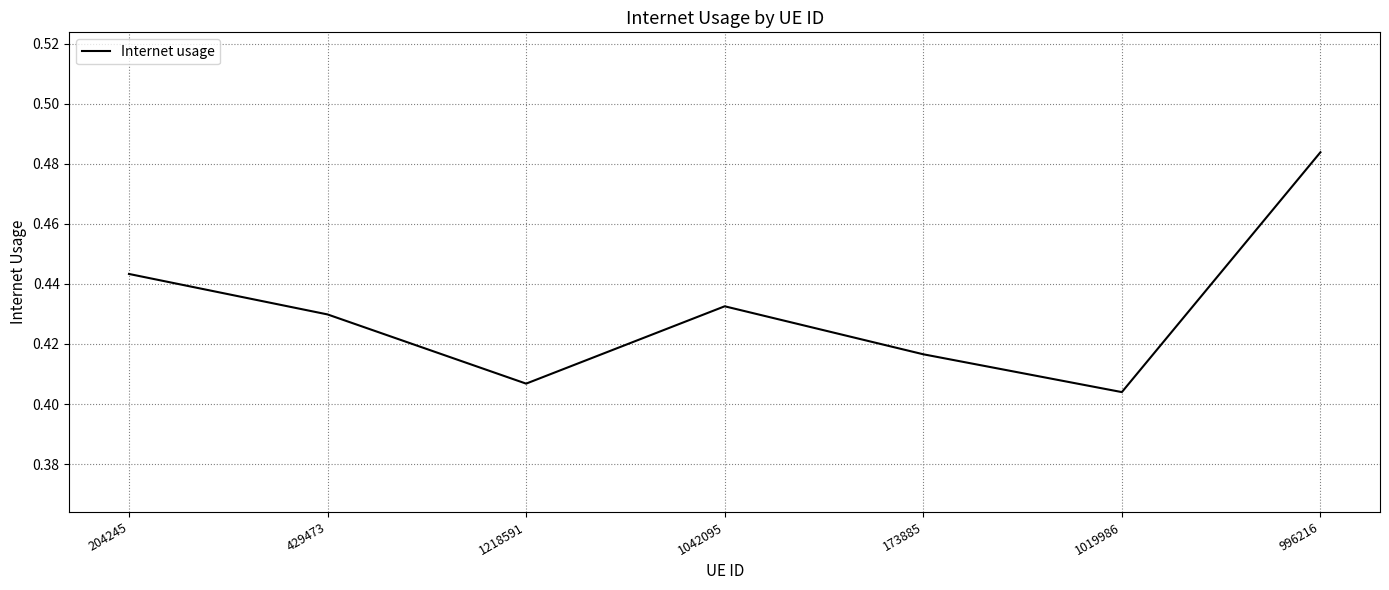

What is the sum of all values?

3.0